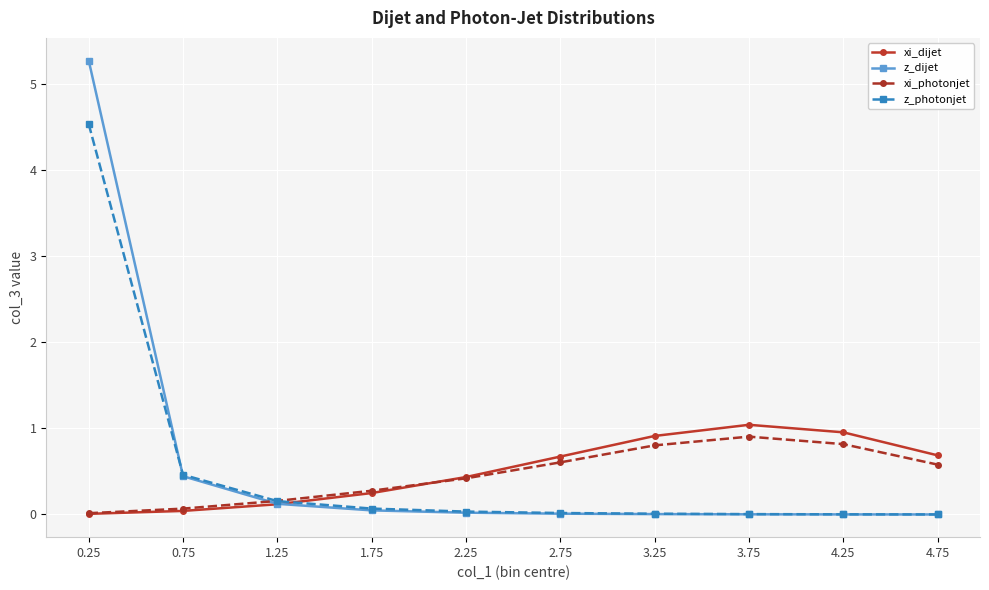

Which series has the widest spread of values?

z_dijet